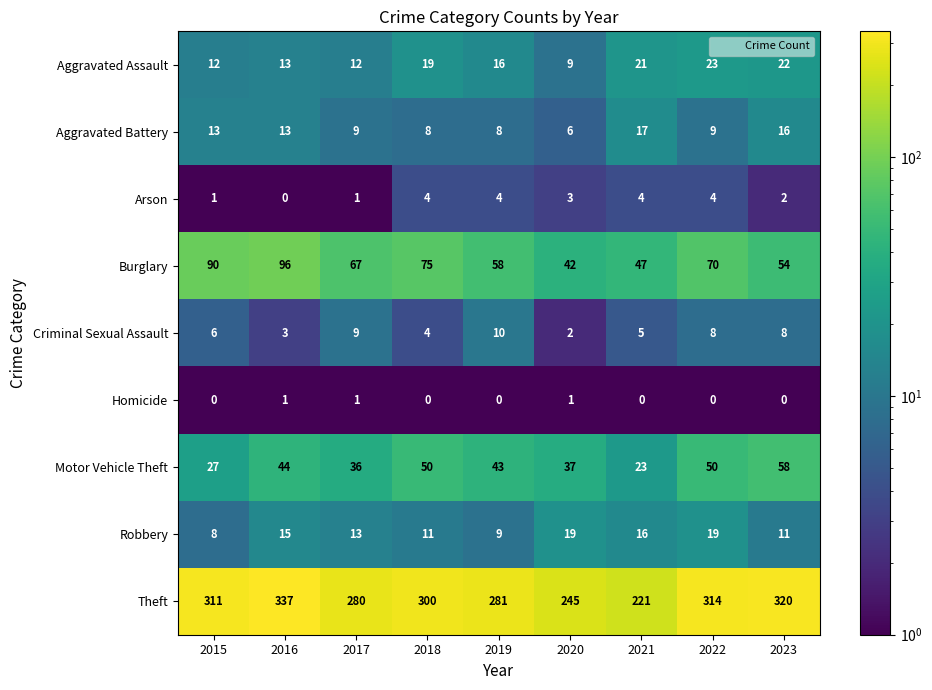

At which category is the sum across all series the highest?

2016